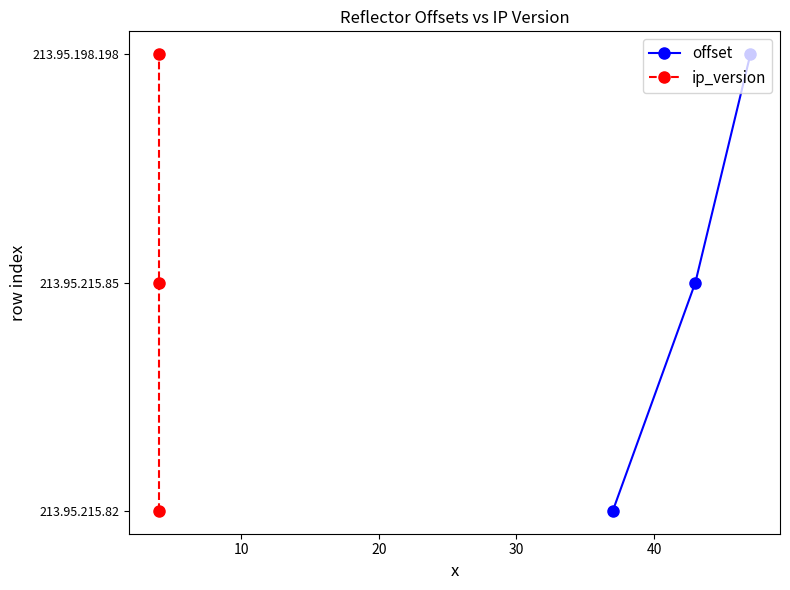

How many categories are shown in the chart?

3